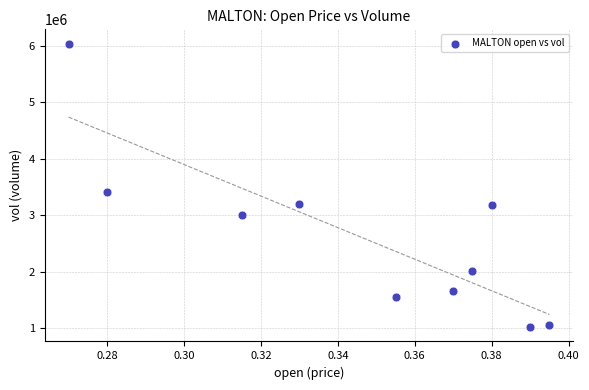

What is the range of Y values (max minus min)?

5024300